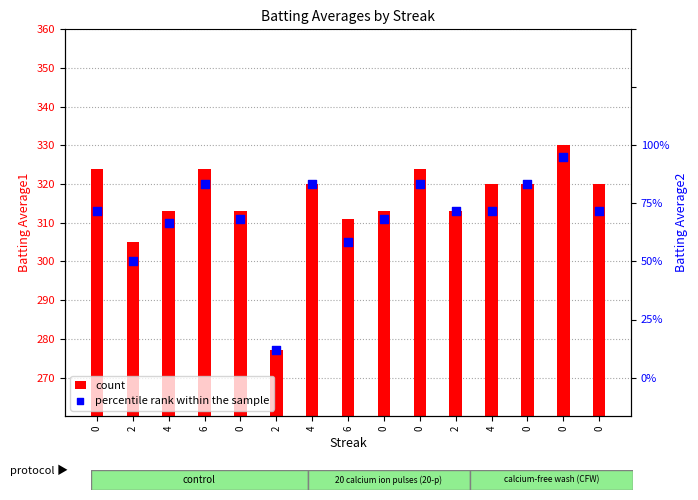

Which series reaches the maximum Y coordinate?

Batting Average1